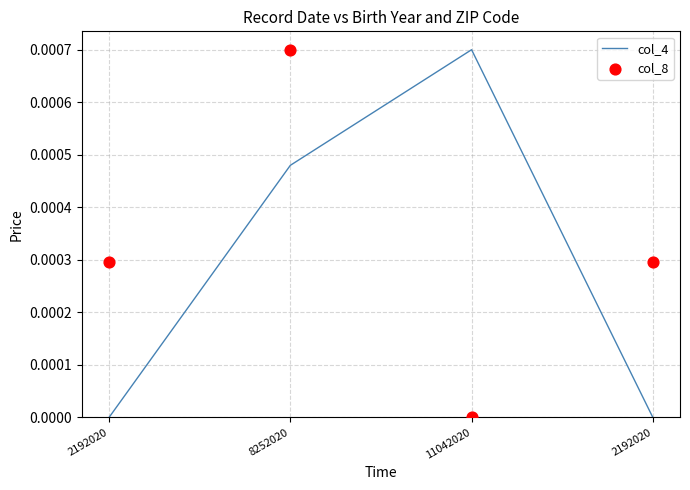

At how many categories does at least one series exceed 0?

4